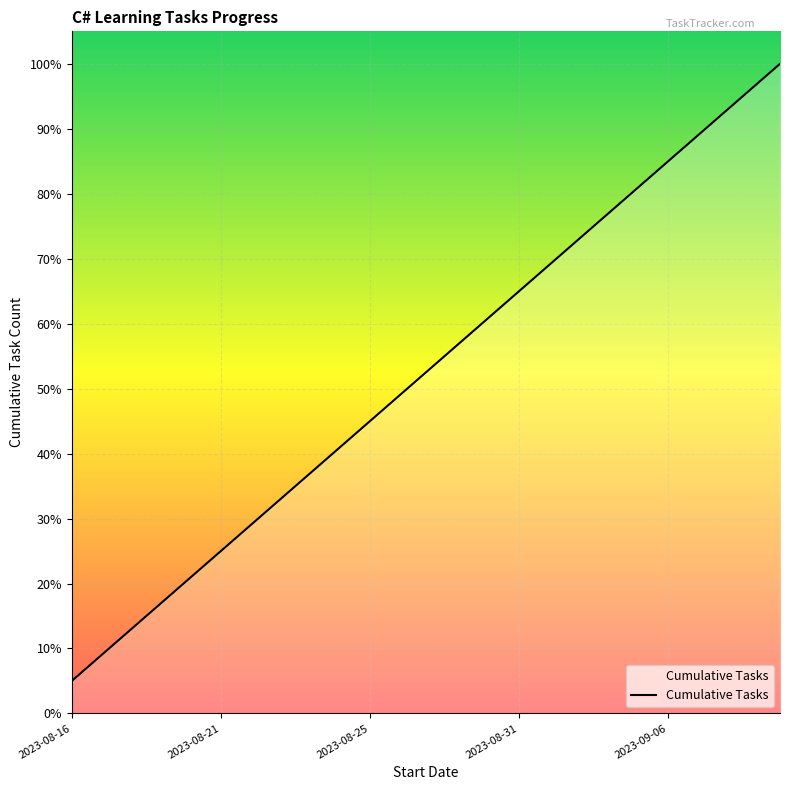

Is this an area chart (filled region under the line)?

Yes